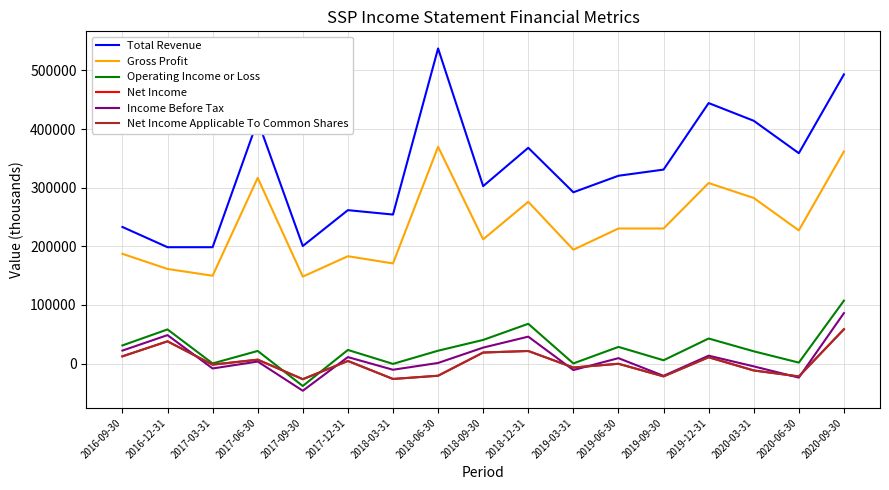

After their last crossing, which series has the higher values: Net Income Applicable To Common Shares or Income Before Tax?

Income Before Tax